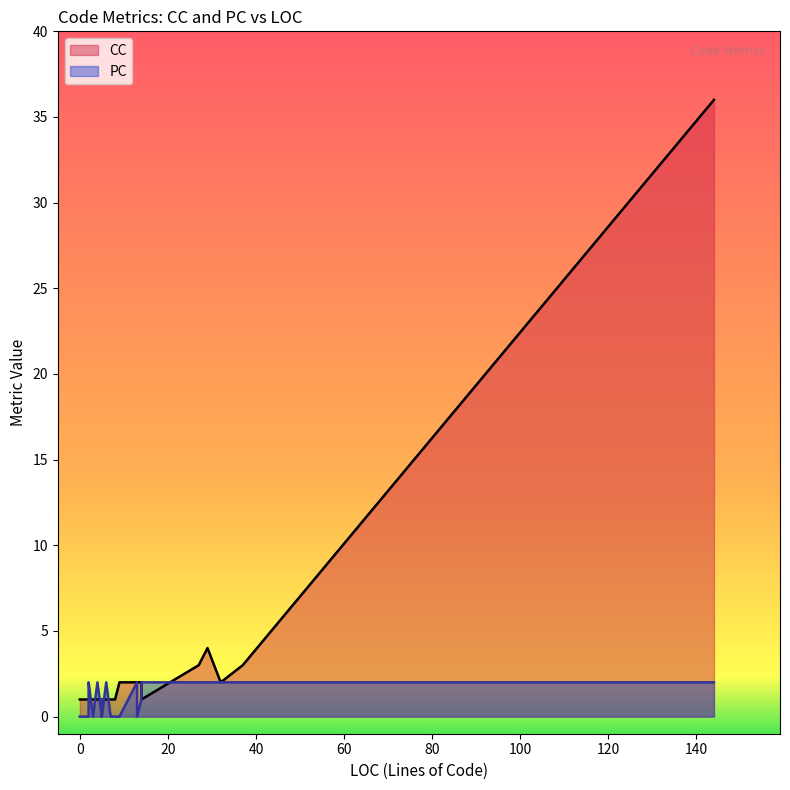

What is the difference between the maximum and second lowest values in the PC series?

2